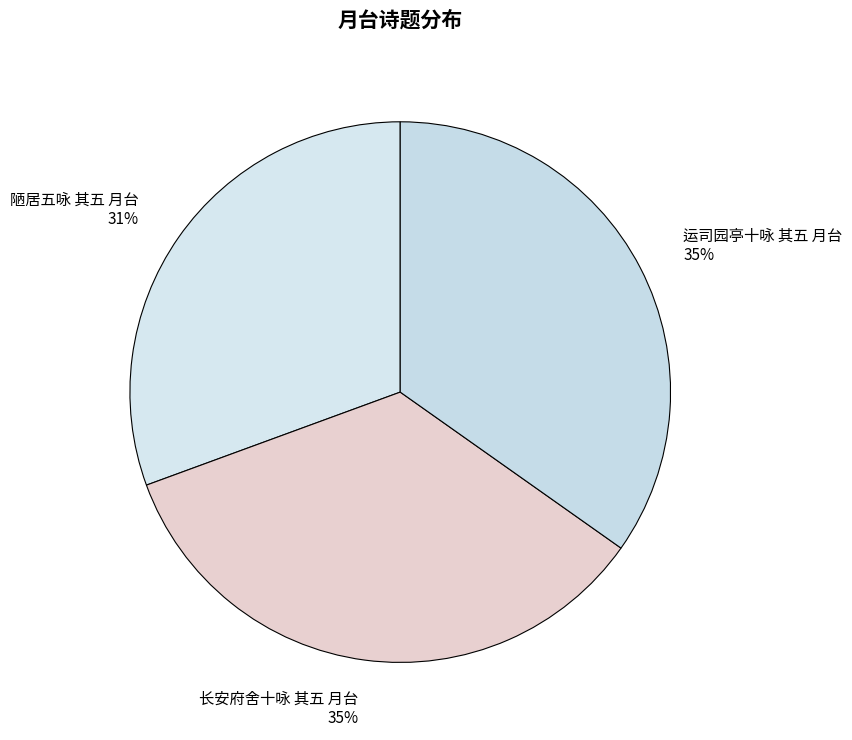

The 运司园亭十咏 其五 月台 slice represents 35% of the pie. True or false?

True